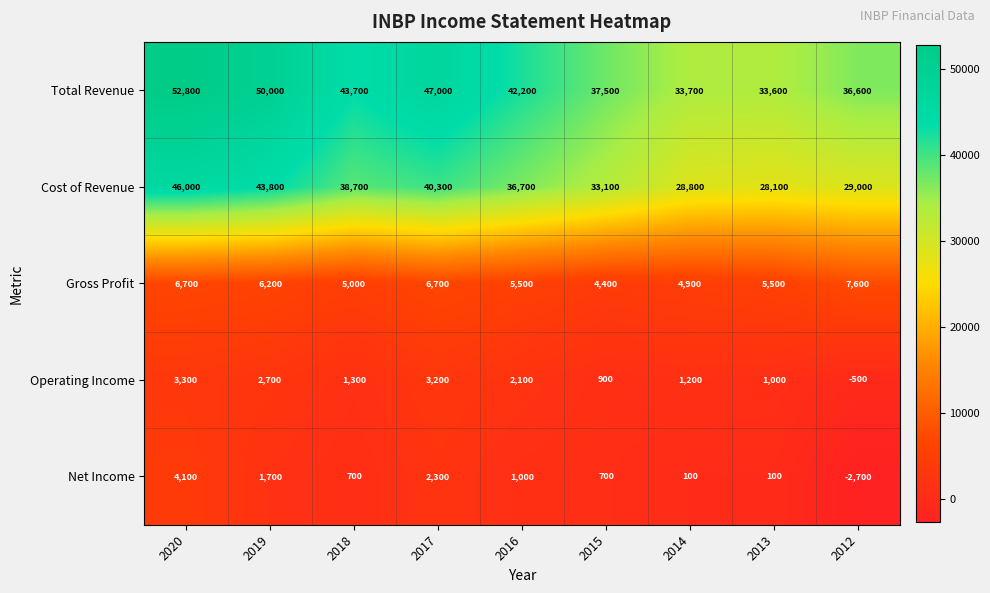

What is the total value across all series at 2016?

87500